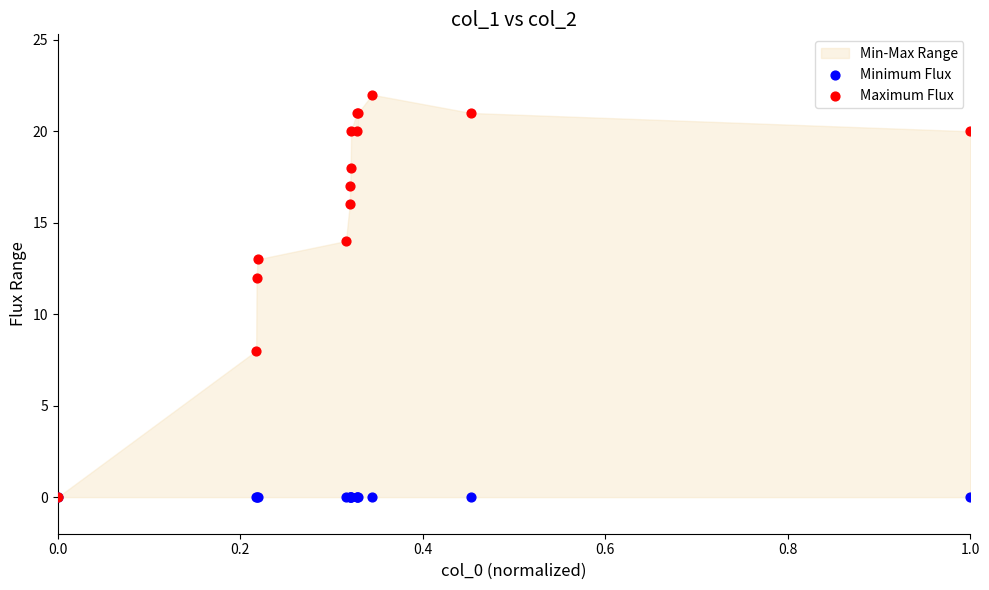

In the Maximum Flux series, what Y value is closest to 11?

12